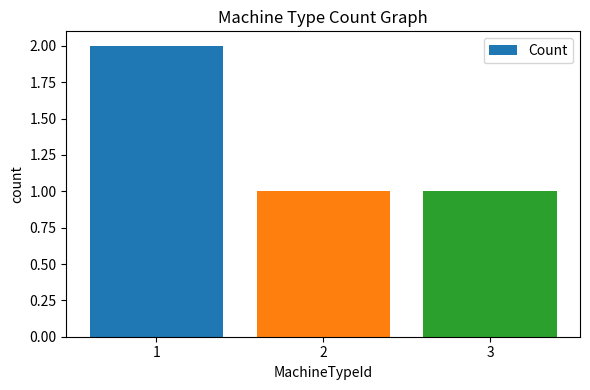

What value does the data have at 3?

1